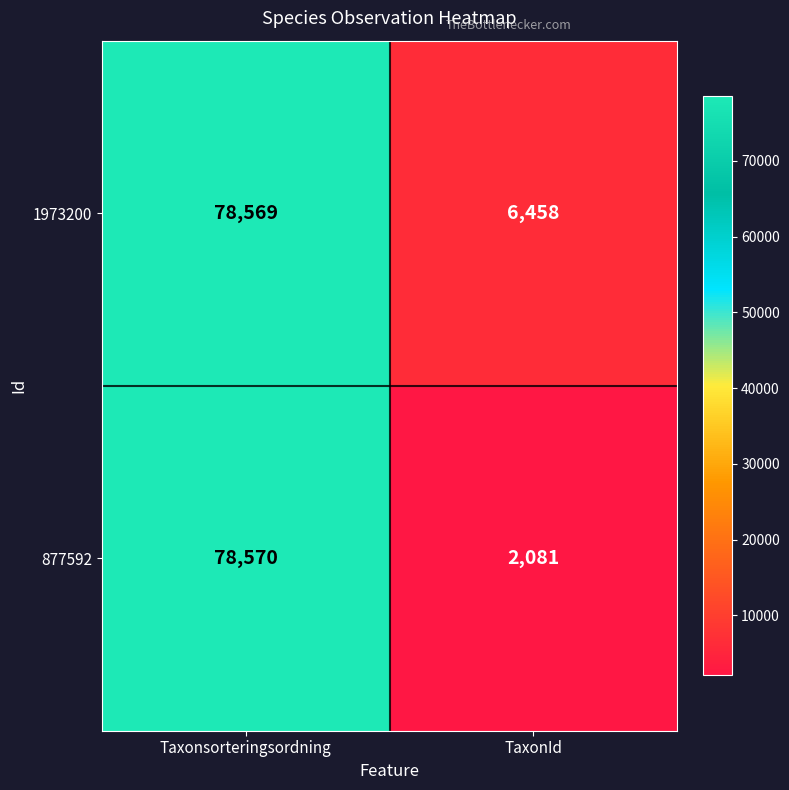

Reading right to left, transcribe all the data shown in this chart.

1973200: TaxonId=6458	Taxonsorteringsordning=78569
877592: TaxonId=2081	Taxonsorteringsordning=78570